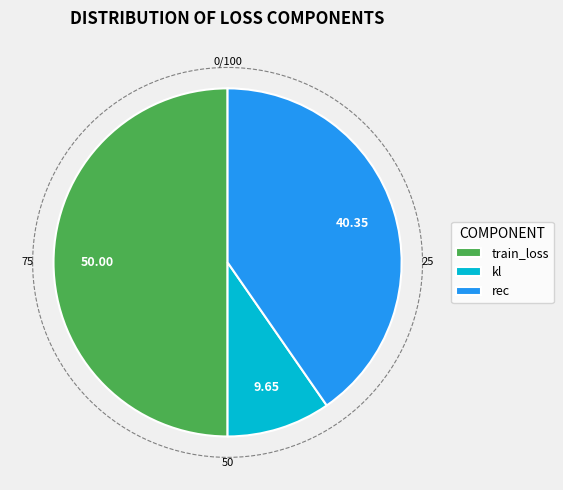

Which category accounts for the majority?

train_loss